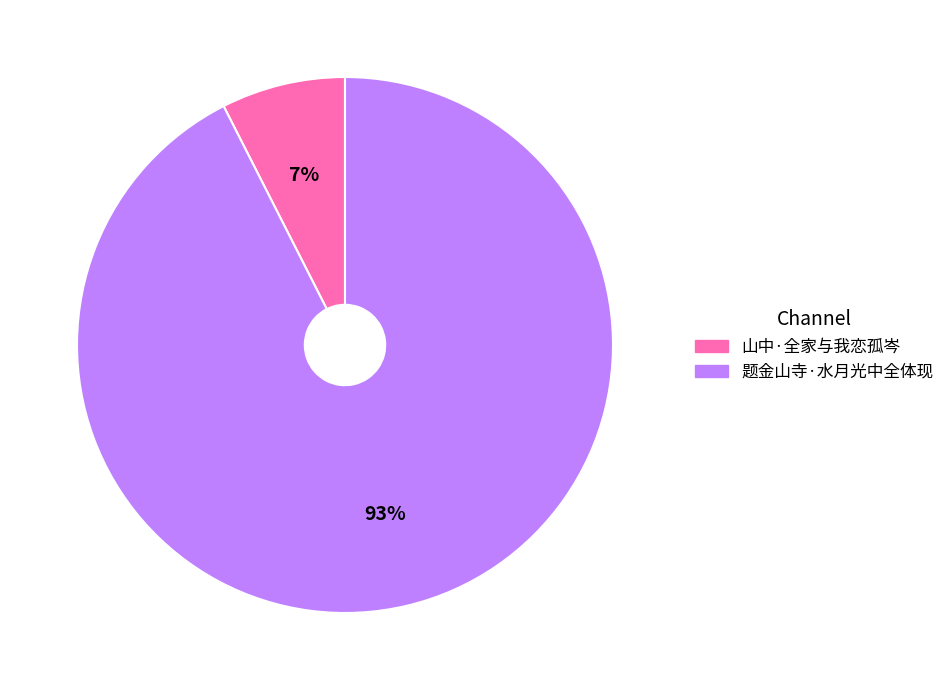

To the nearest percent, what percentage of the pie is 山中·全家与我恋孤岑?

7%